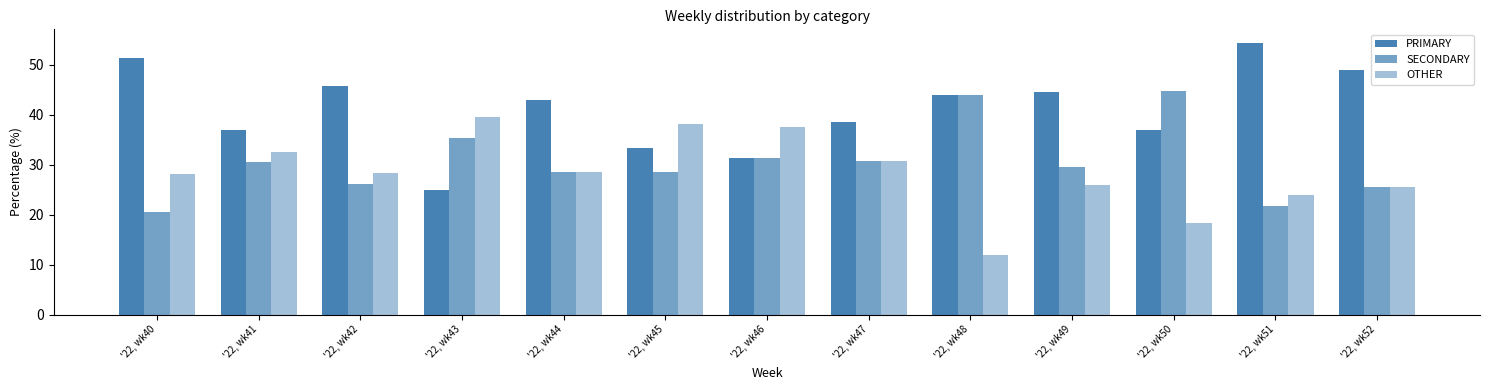

Are the bars grouped side by side (vs. stacked)?

Yes